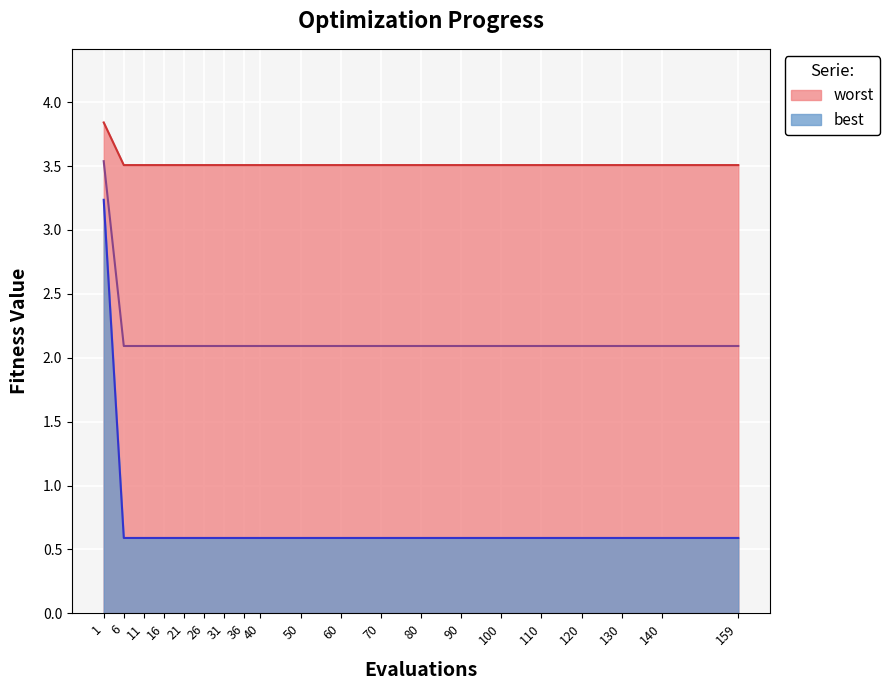

Which category has the highest value across all series?

1